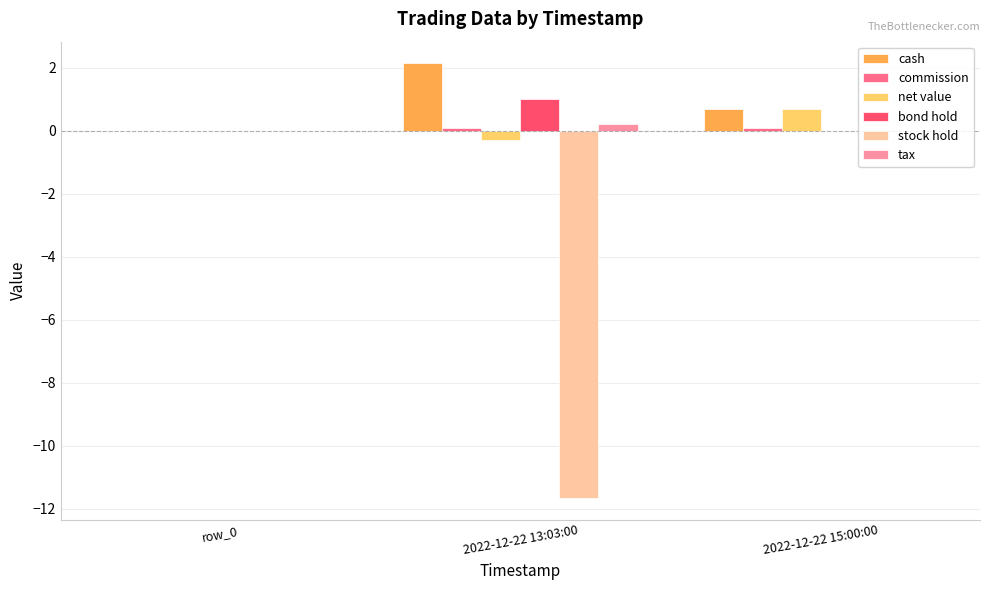

Which series has the largest total across all categories?

cash